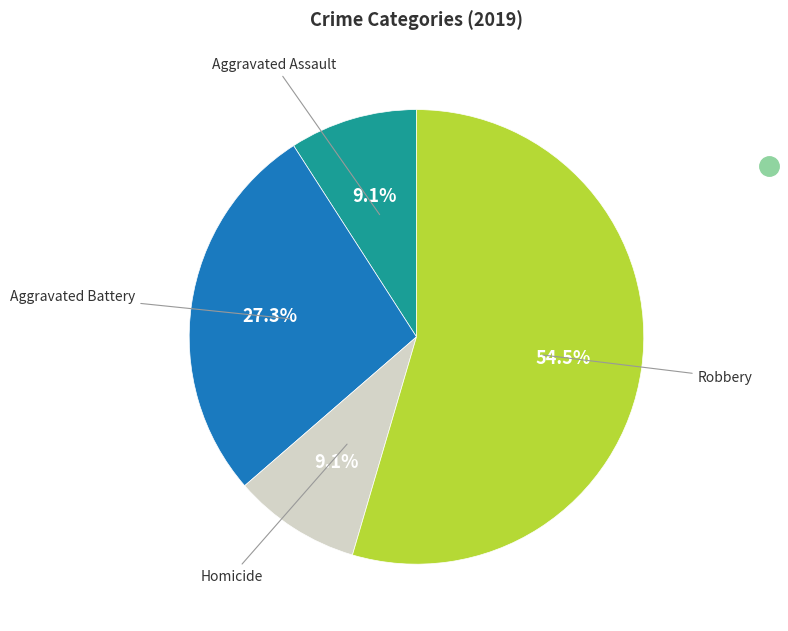

Is there a majority slice in this chart?

Yes